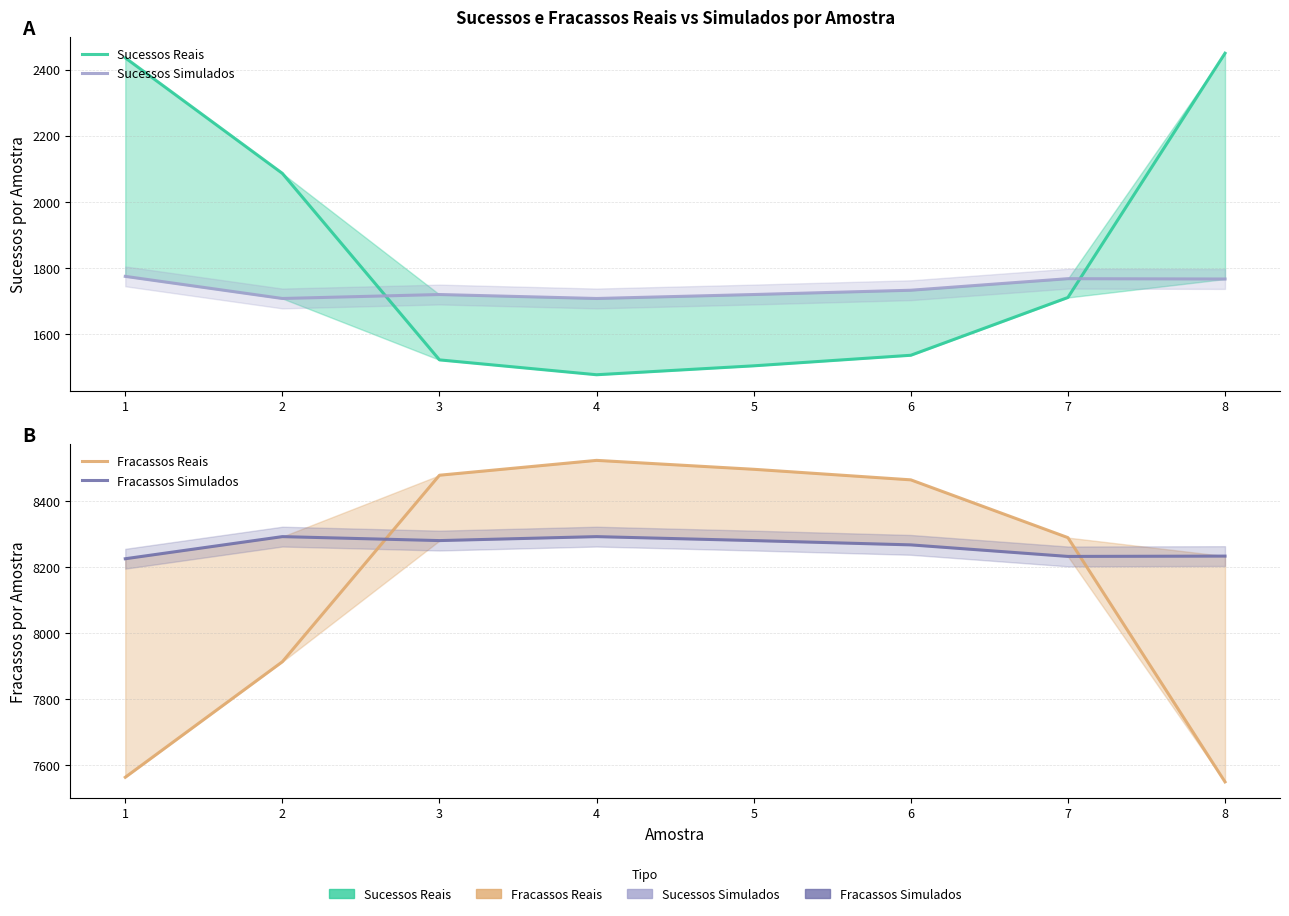

List the series in order of their peak value, highest first.

Fracassos Reais, Fracassos Simulados, Sucessos Reais, Sucessos Simulados